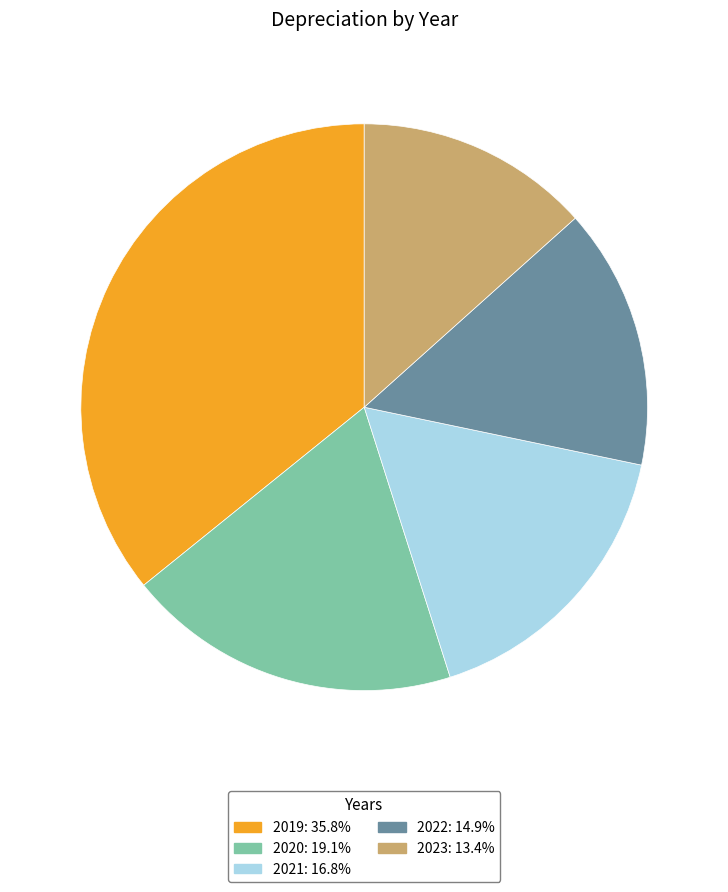

Is it true that 2020 is 31% of the pie?

False